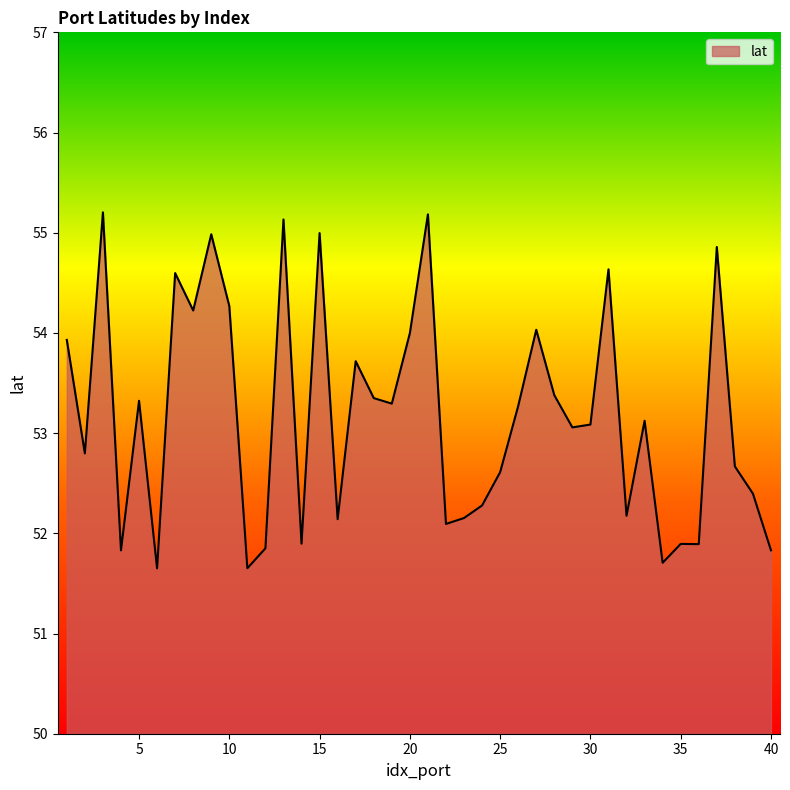

What is the maximum value shown in the chart?

55.2